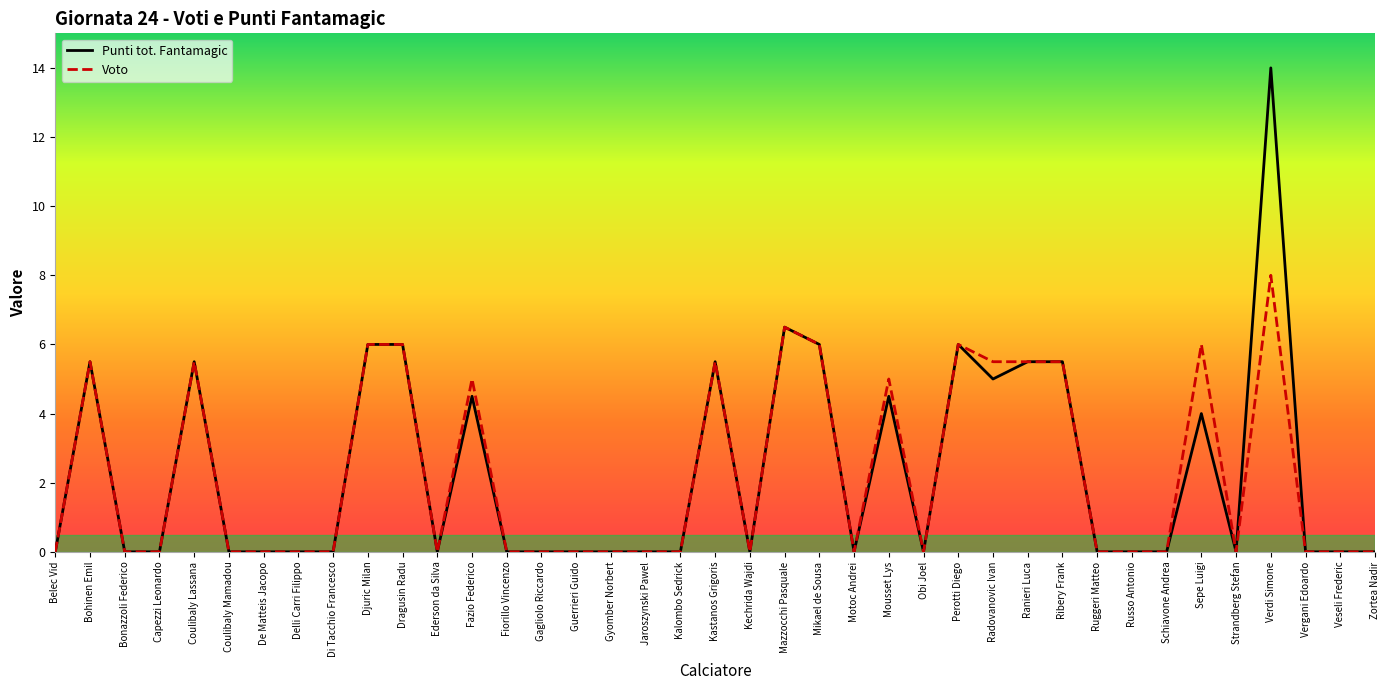

Read the Punti tot. Fantamagic value at Sepe Luigi.

4.0